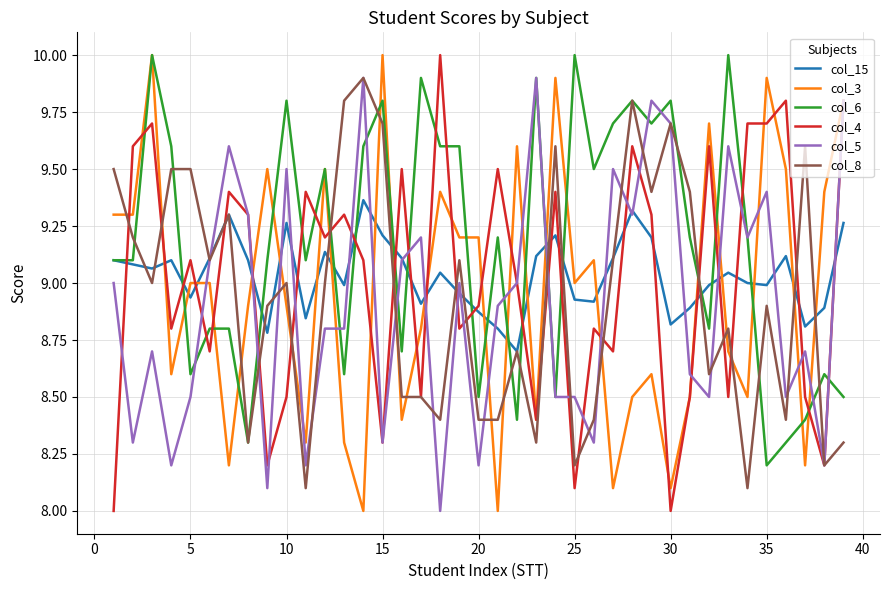

Which series ends up on top after the final intersection of col_6 and col_4?

col_4